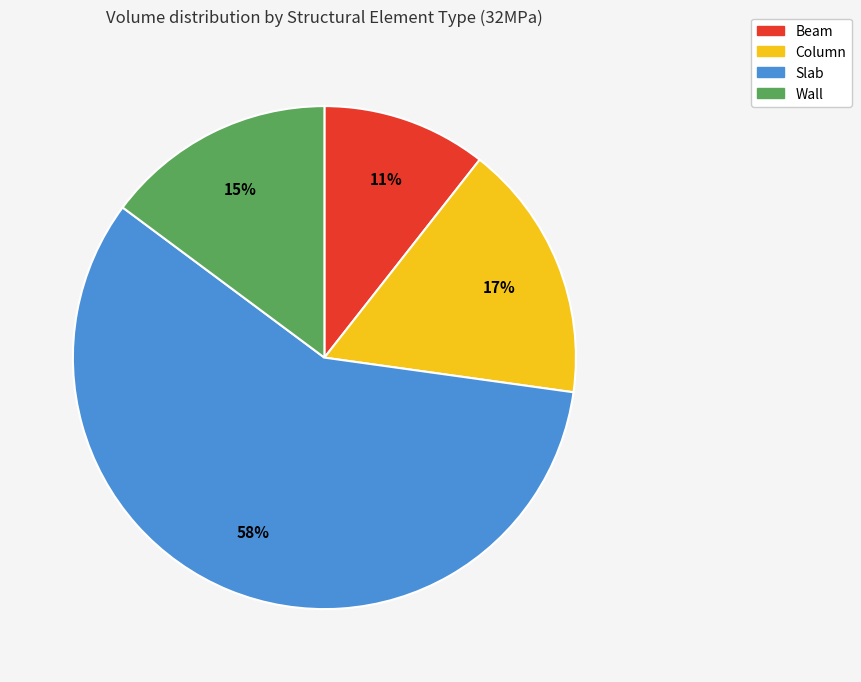

Is the sum of Beam and Column greater than half?

No